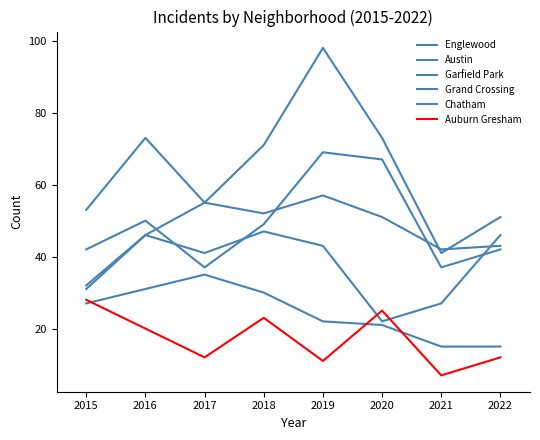

What is the difference between the maximum and minimum values in the Grand Crossing series?

25